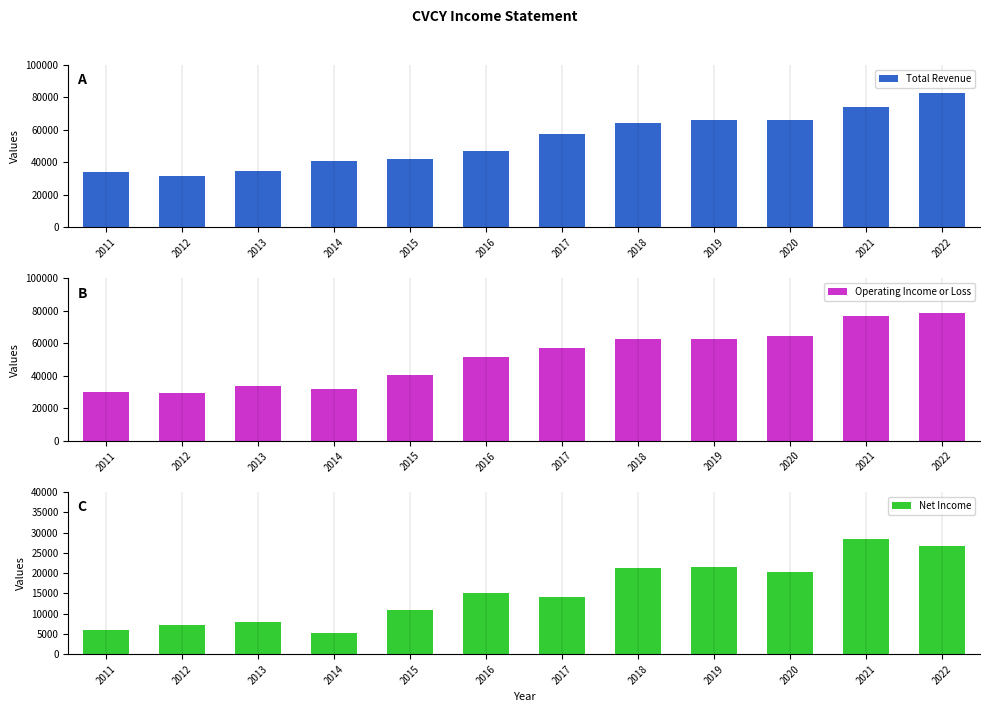

List the labels in order of Operating Income or Loss value, largest first.

2022, 2021, 2020, 2018, 2019, 2017, 2016, 2015, 2013, 2014, 2011, 2012